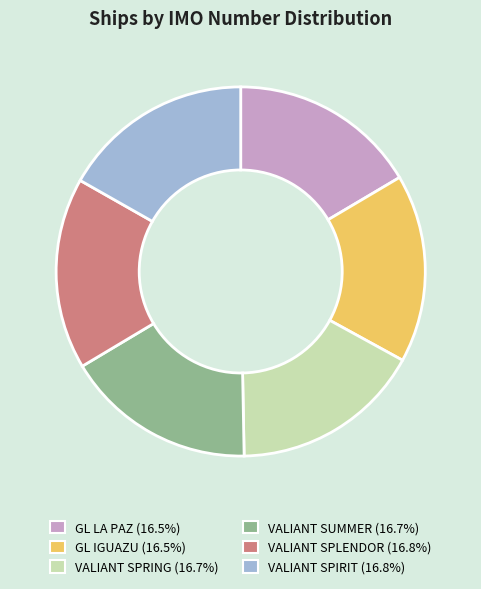

Do VALIANT SUMMER (16.7%) and VALIANT SPLENDOR (16.8%) together represent more than half of the pie?

No